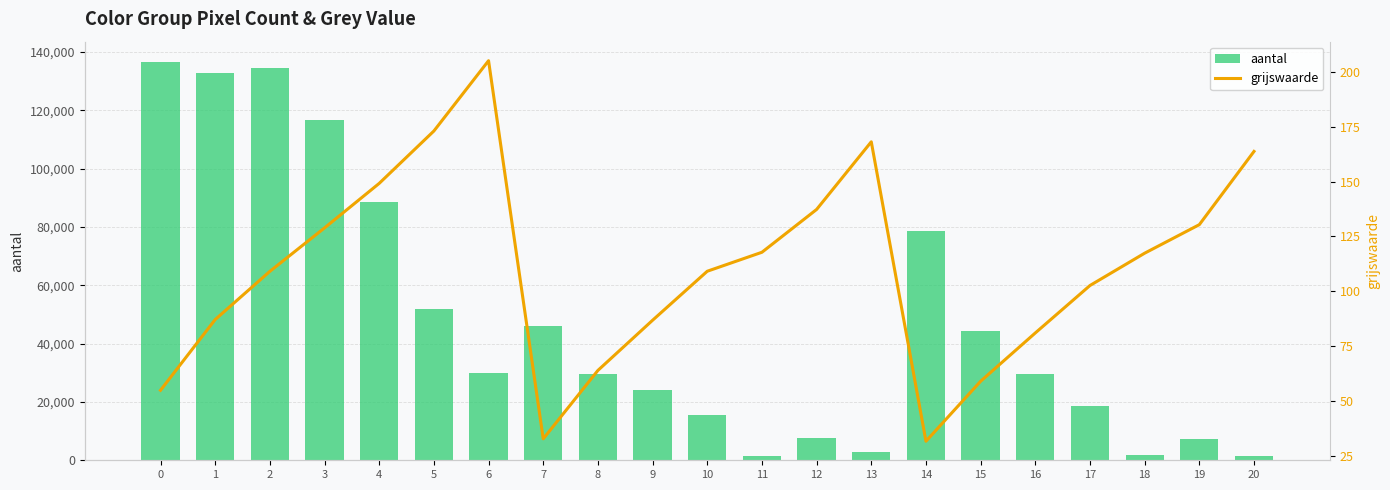

What is the maximum value shown in the chart?

136749.0